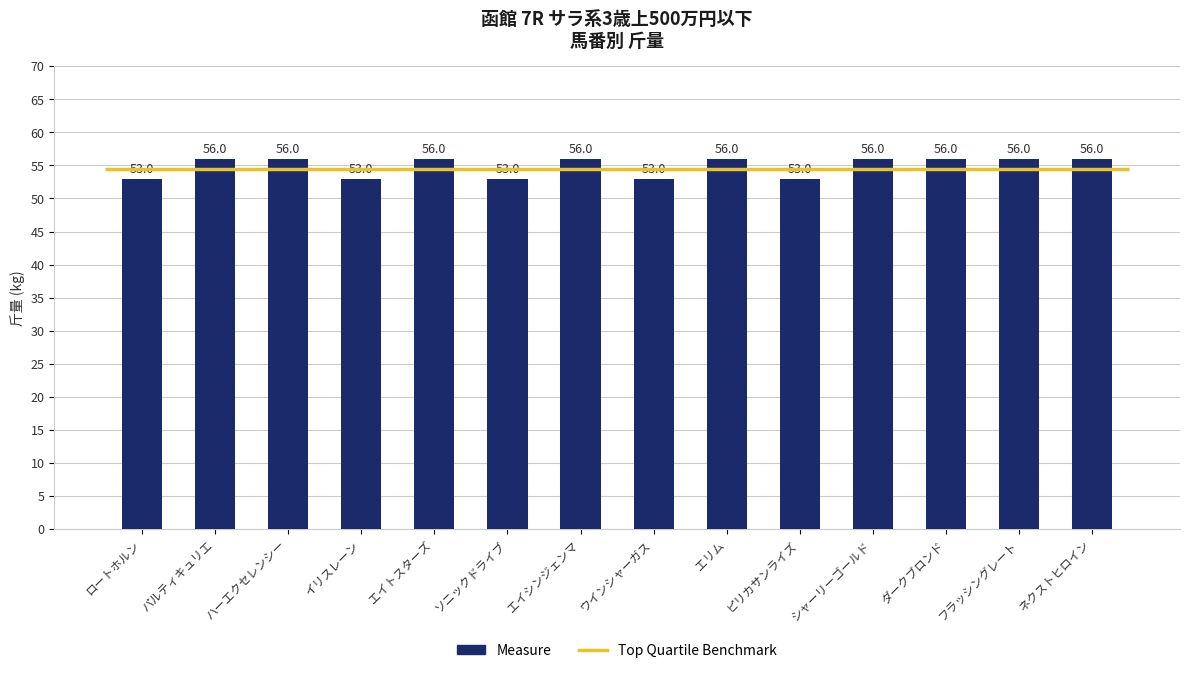

How many data points are less than 56?

5